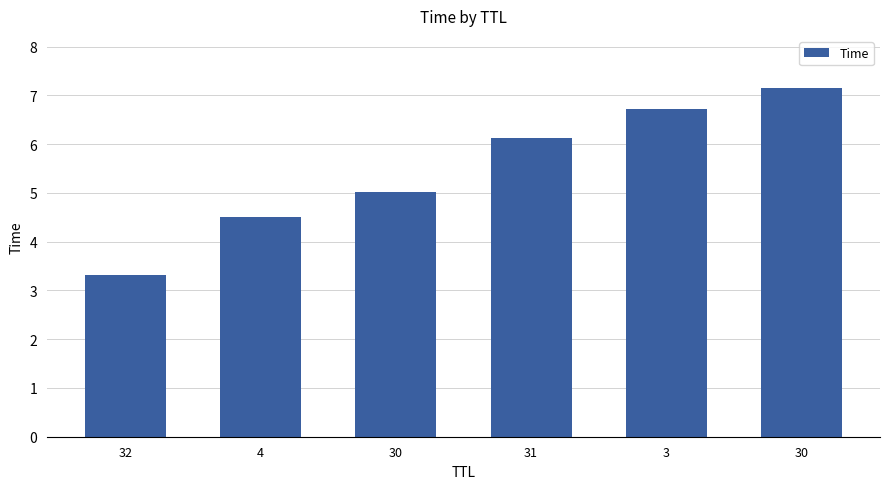

Where does the data first go above 6?

31